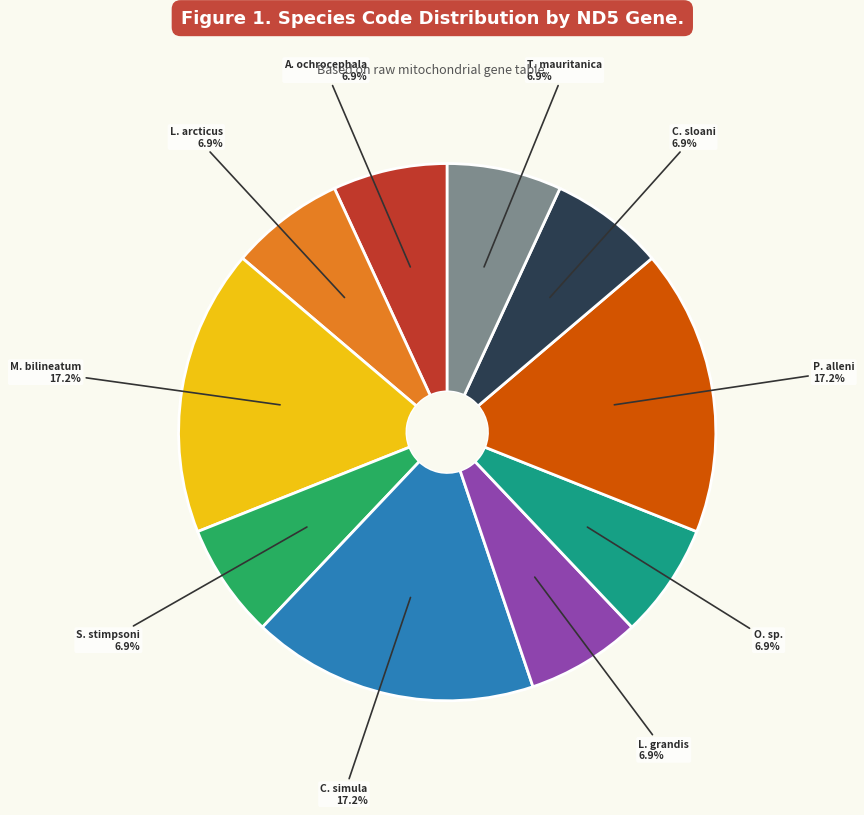

Is there a majority slice in this chart?

No